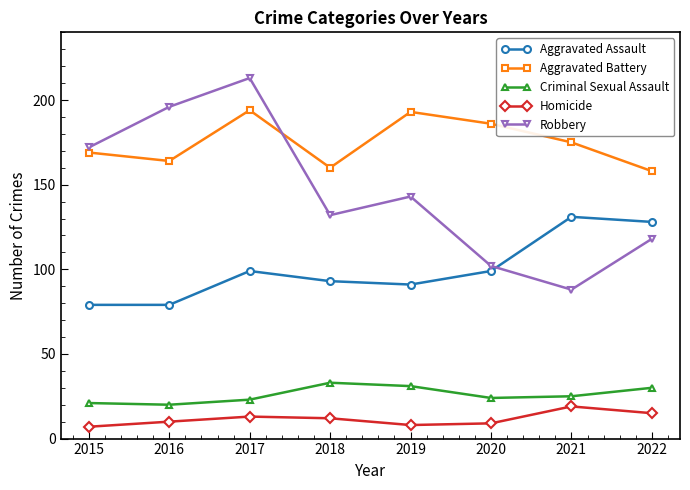

What is the value of the Aggravated Assault point at the 5th from the left?

91